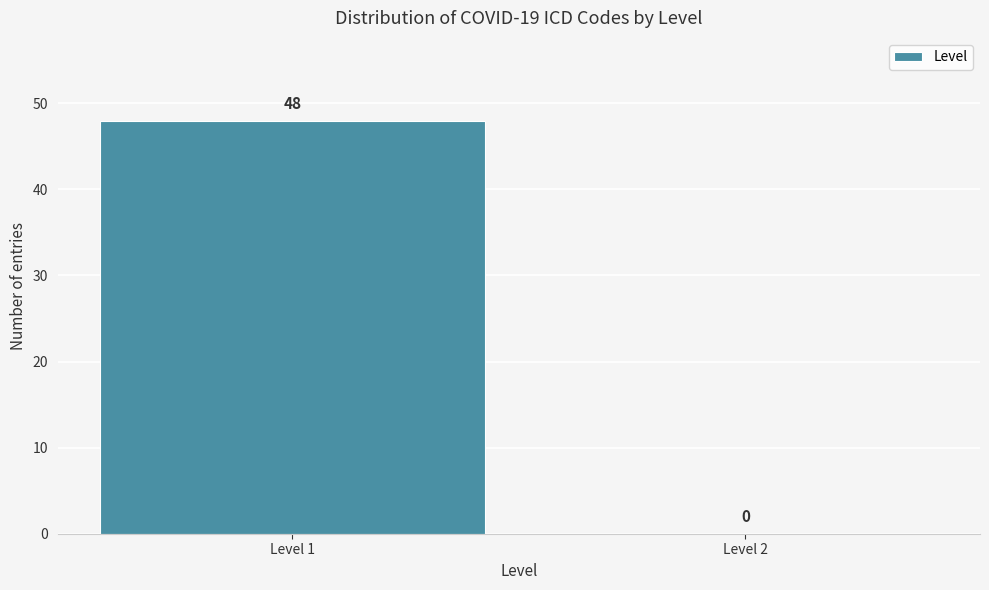

Reading left to right, what are all the values shown in this chart?

Level 1=48	Level 2=0